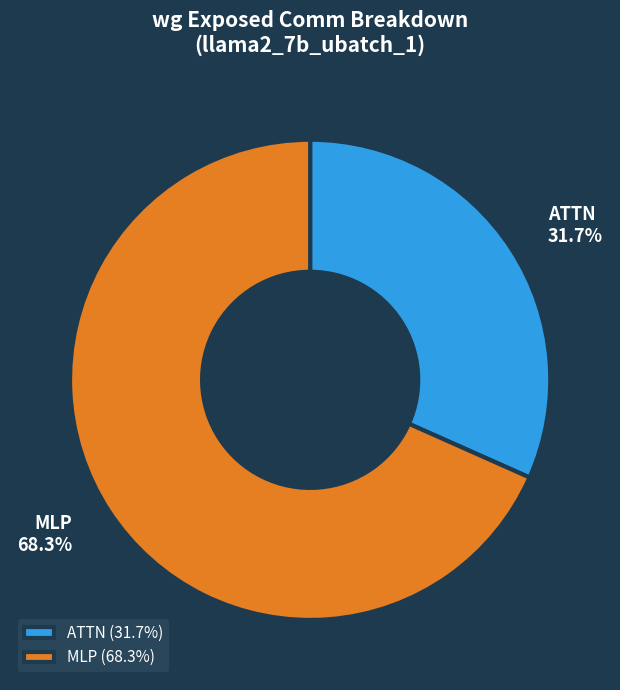

Does any single category account for the majority?

Yes